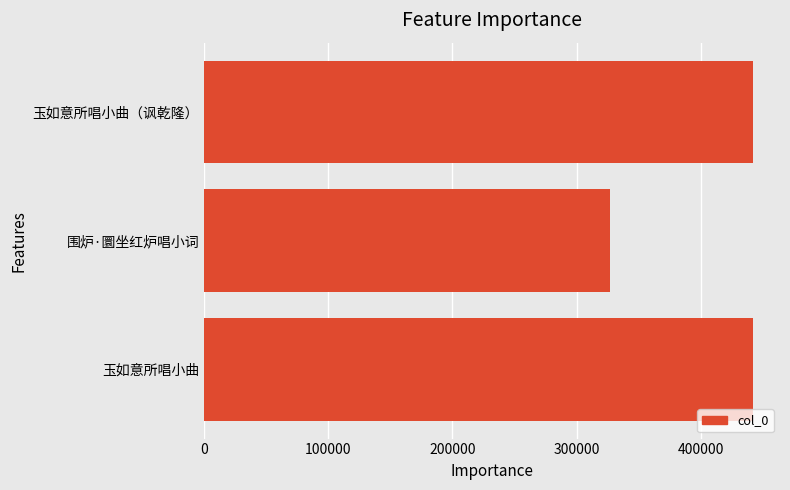

Between 200000 and 300000, which is larger?

300000